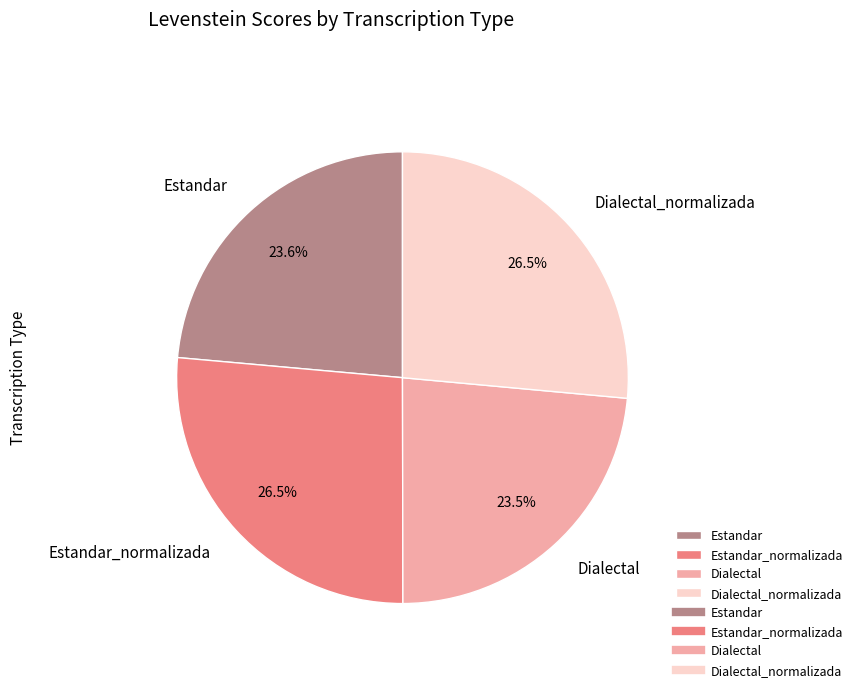

Is there any slice that represents more than half of the pie?

No